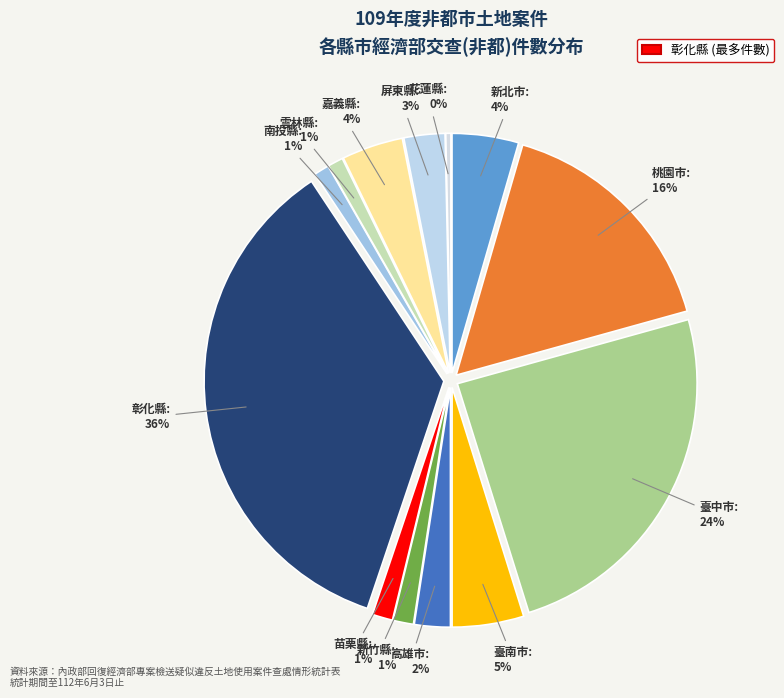

To the nearest percent, what is the average slice percentage?

8%